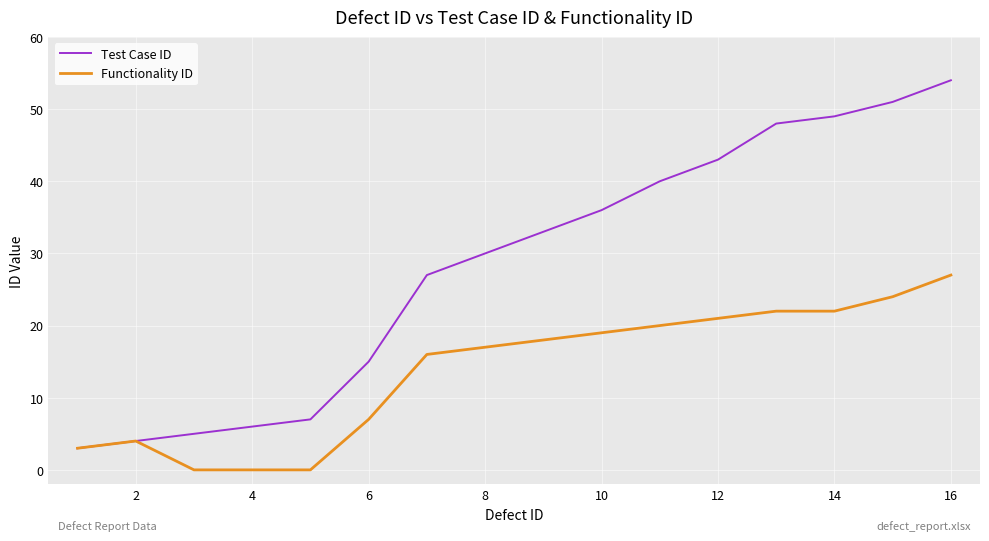

List the series in order of their overall mean, lowest first.

Functionality ID, Test Case ID